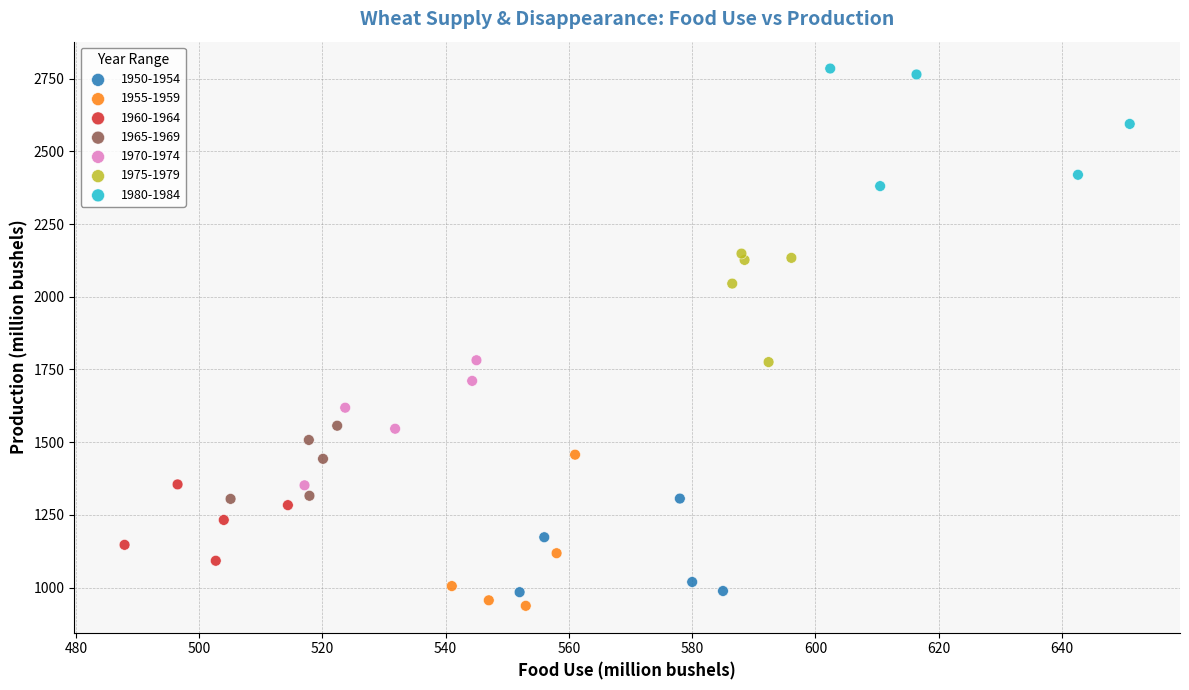

Which series contains the highest Y value?

1980-1984